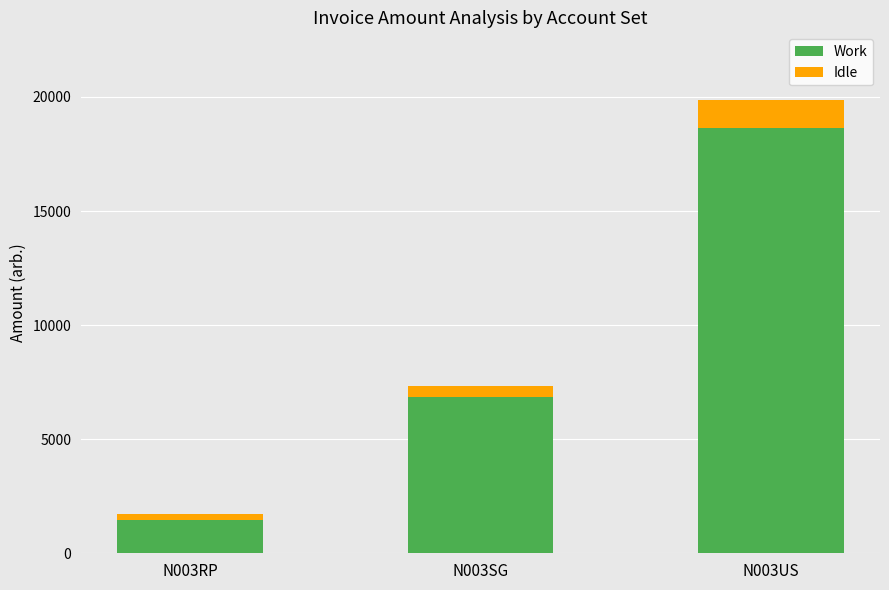

At which category is the sum across all series the highest?

N003US